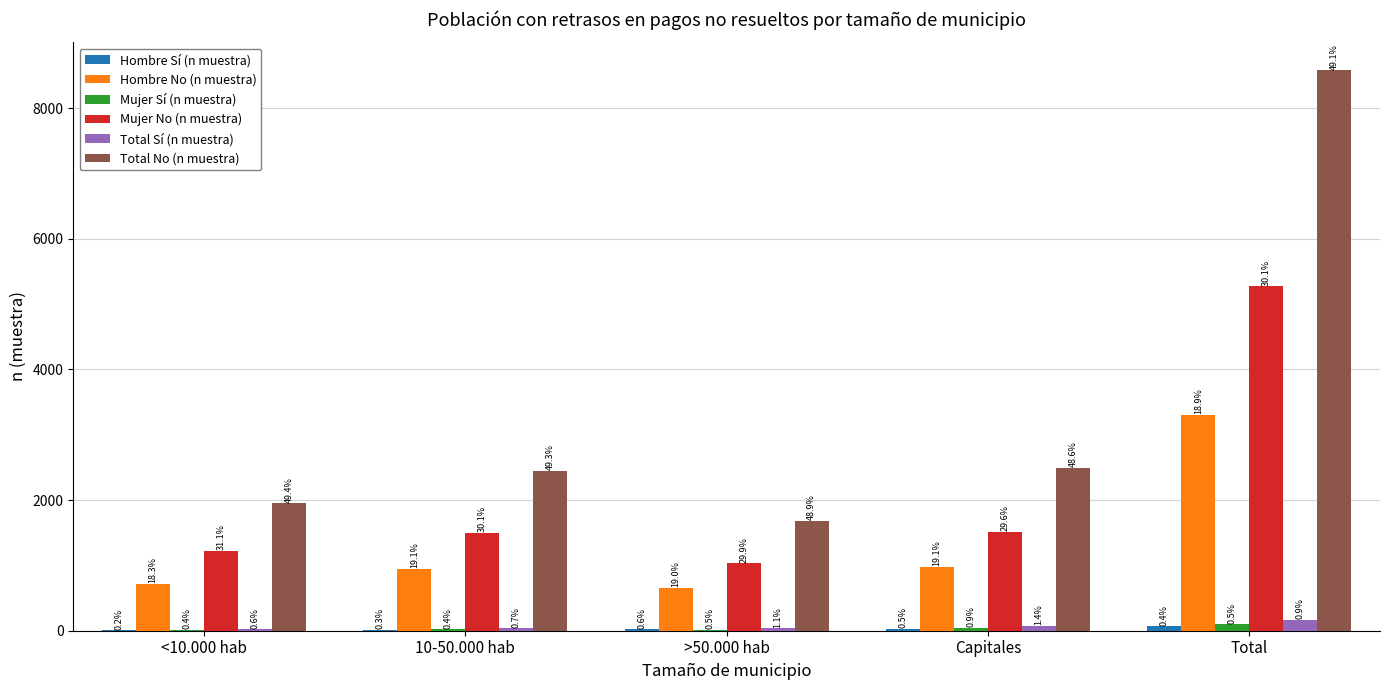

How many groups of bars are there?

5